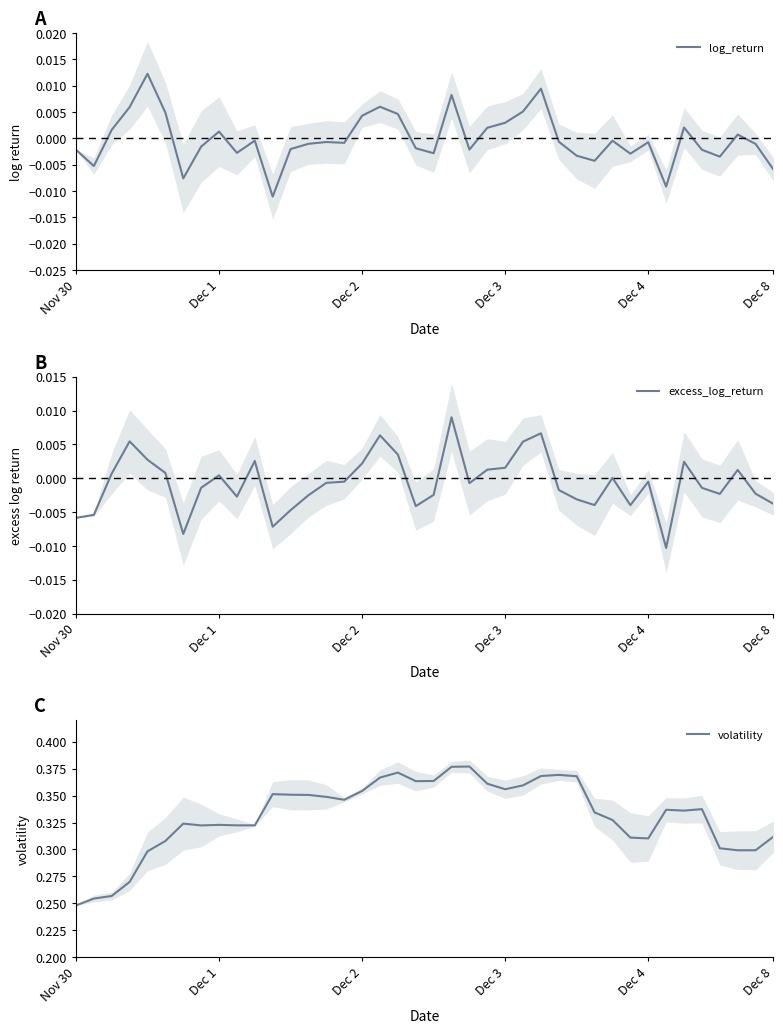

What is the difference between the highest and lowest values at 22?

0.4